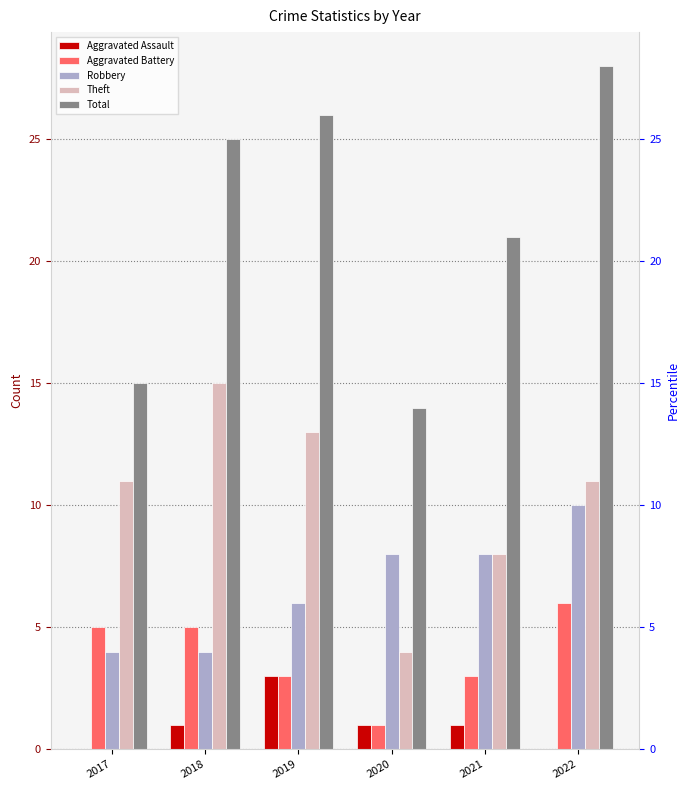

Reading left to right, list all the values displayed in this chart.

Aggravated Assault: 0	1	3	1	1	0
Aggravated Battery: 5	5	3	1	3	6
Robbery: 4	4	6	8	8	10
Theft: 11	15	13	4	8	11
Total: 15	25	26	14	21	28